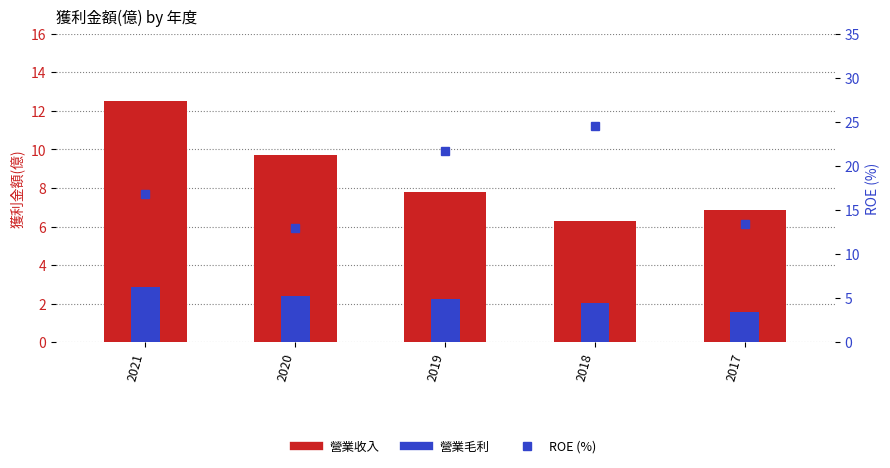

What is the approximate value of 營業毛利 at 2021?

2.9